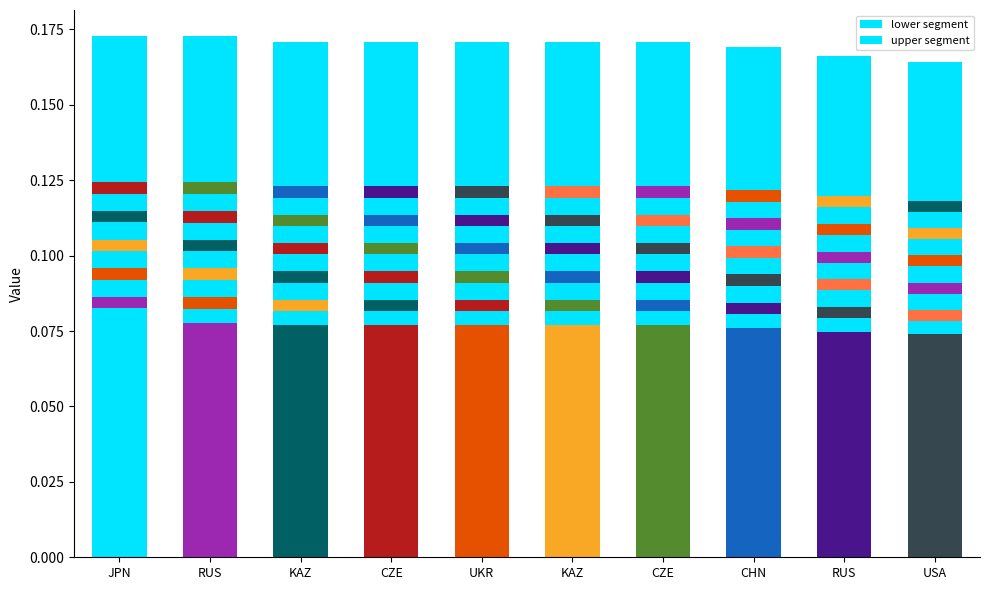

Which series changed the most between JPN and RUS?

upper segment